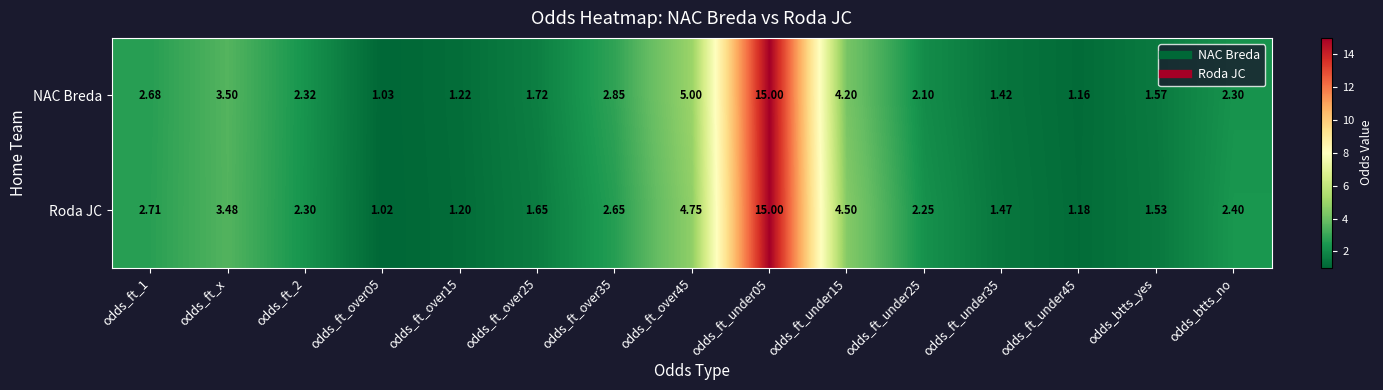

Which category has the lowest value across all series?

odds_ft_over05